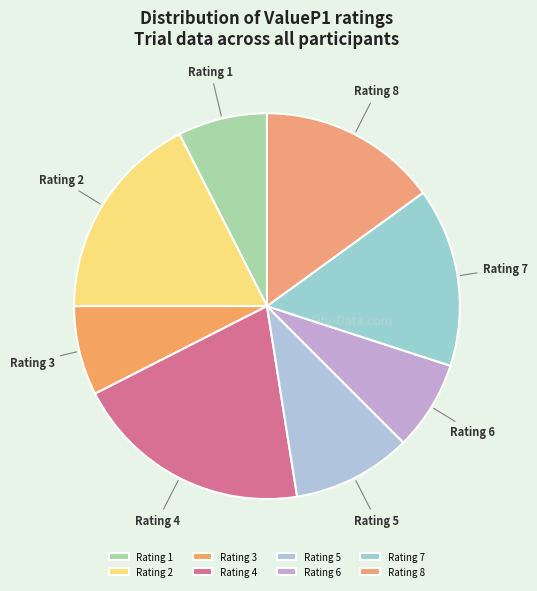

The Rating 6 slice represents 8% of the pie. True or false?

True